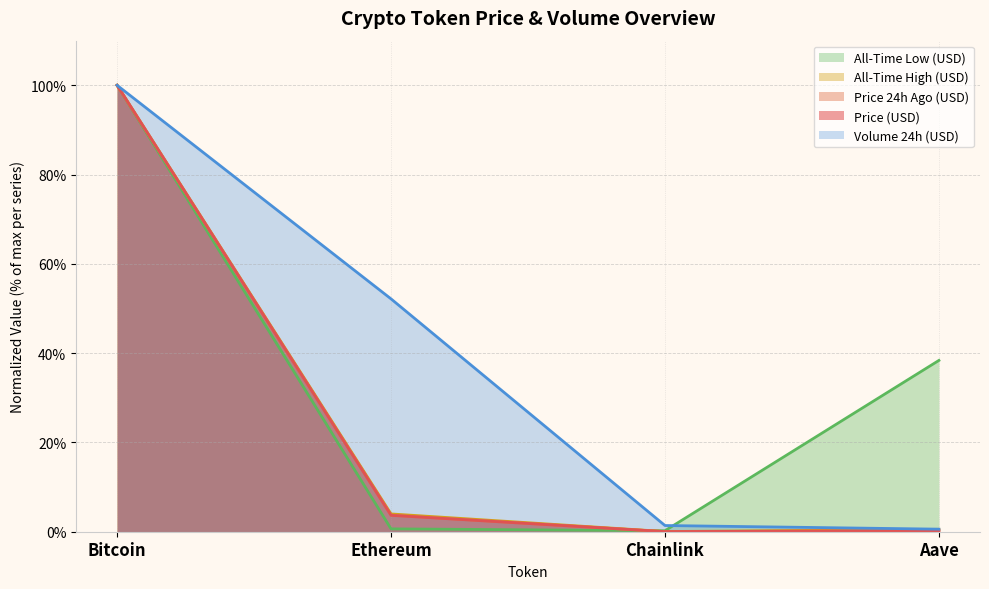

Reading right to left, what are all the values shown in this chart?

price: Aave=0.2	Chainlink=0.0	Ethereum=3.7	Bitcoin=100.0
price24hAgo: Aave=0.2	Chainlink=0.0	Ethereum=3.7	Bitcoin=100.0
volume24h: Aave=0.6	Chainlink=1.4	Ethereum=52.2	Bitcoin=100.0
allTimeHigh: Aave=0.5	Chainlink=0.0	Ethereum=4.0	Bitcoin=100.0
allTimeLow: Aave=38.4	Chainlink=0.2	Ethereum=0.6	Bitcoin=100.0